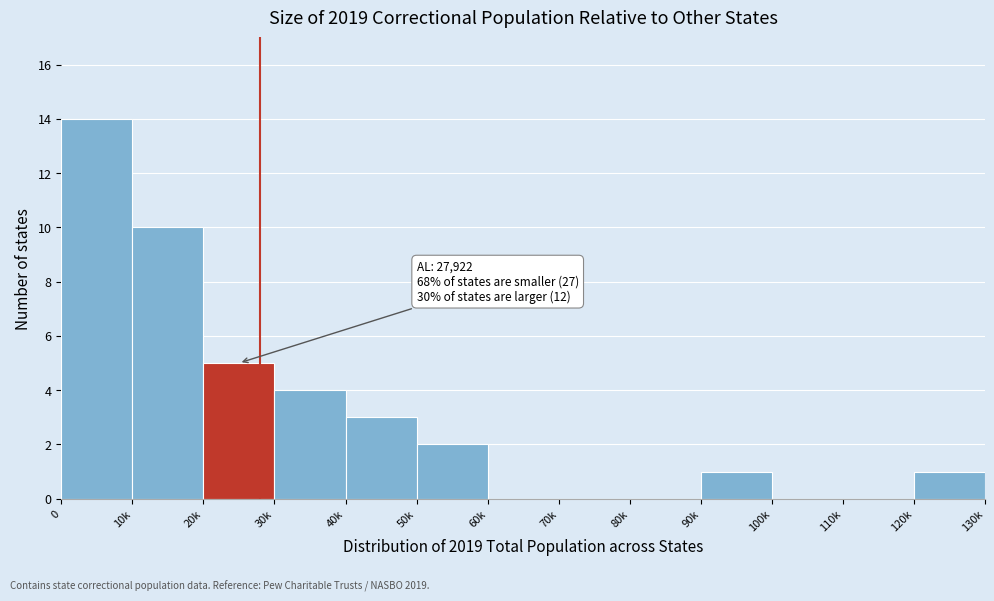

Reading right to left, extract all data points from this chart.

120k=1	110k=0	100k=0	90k=1	80k=0	70k=0	60k=0	50k=2	40k=3	30k=4	20k=5	10k=10	0=14